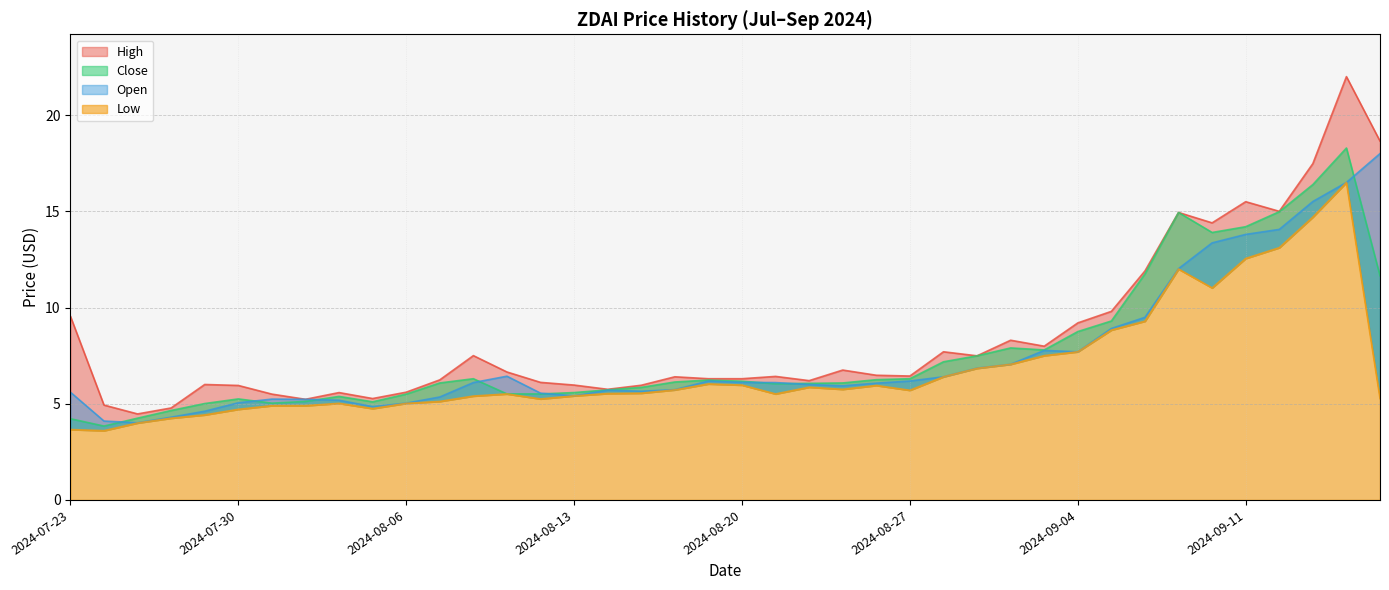

Between 2024-08-20 and 2024-08-05, which is larger?

2024-08-20